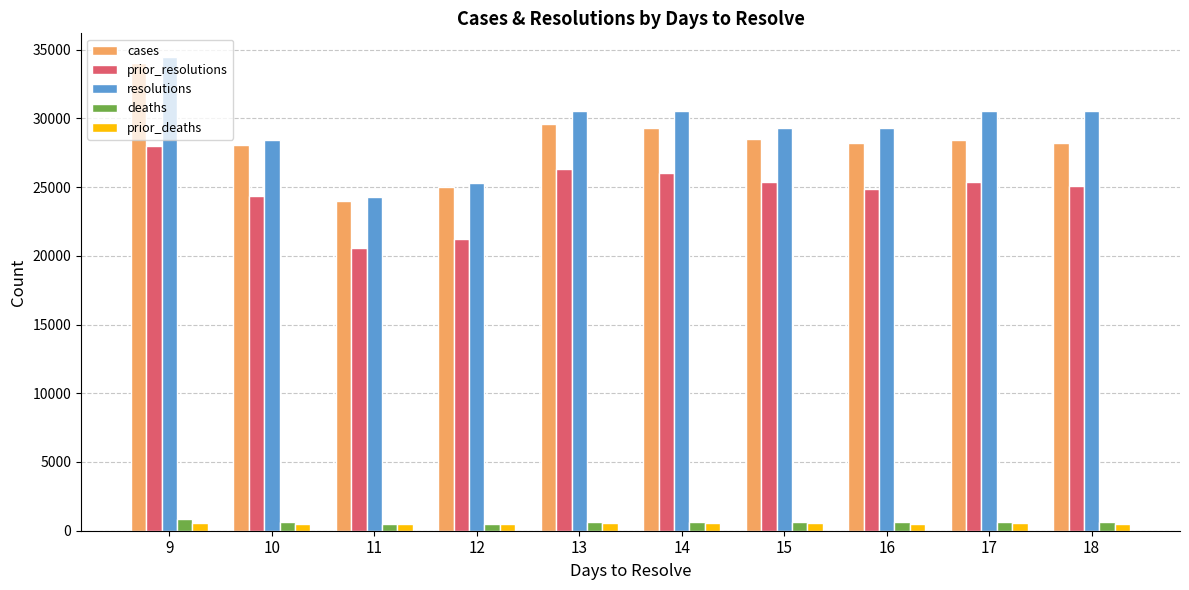

How many values in the cases series are below 28453?

5